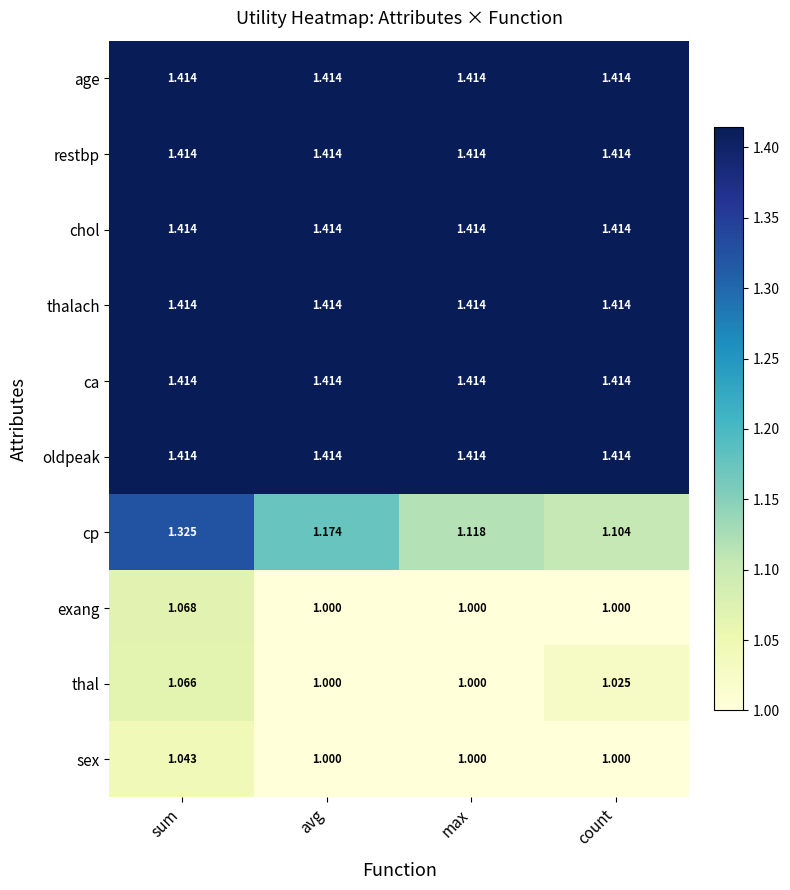

Which series has the widest spread of values?

cp